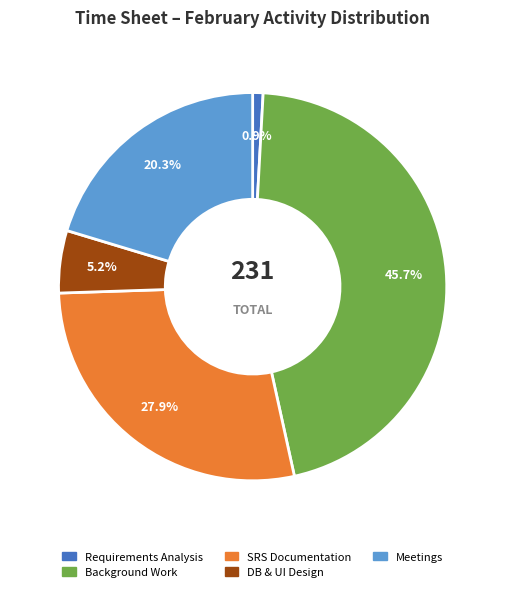

Is there any slice that represents more than half of the pie?

No